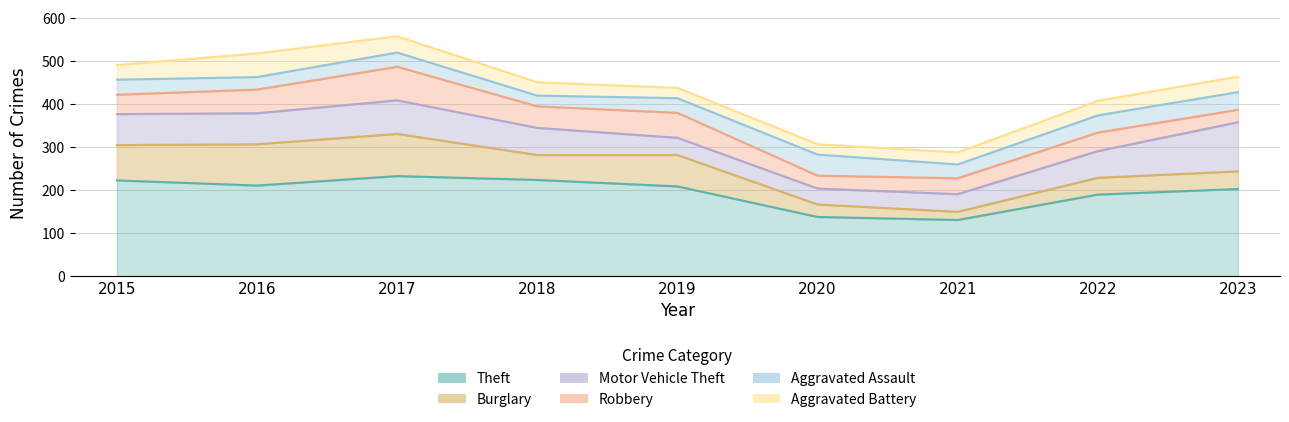

How many lines are shown in the chart?

6